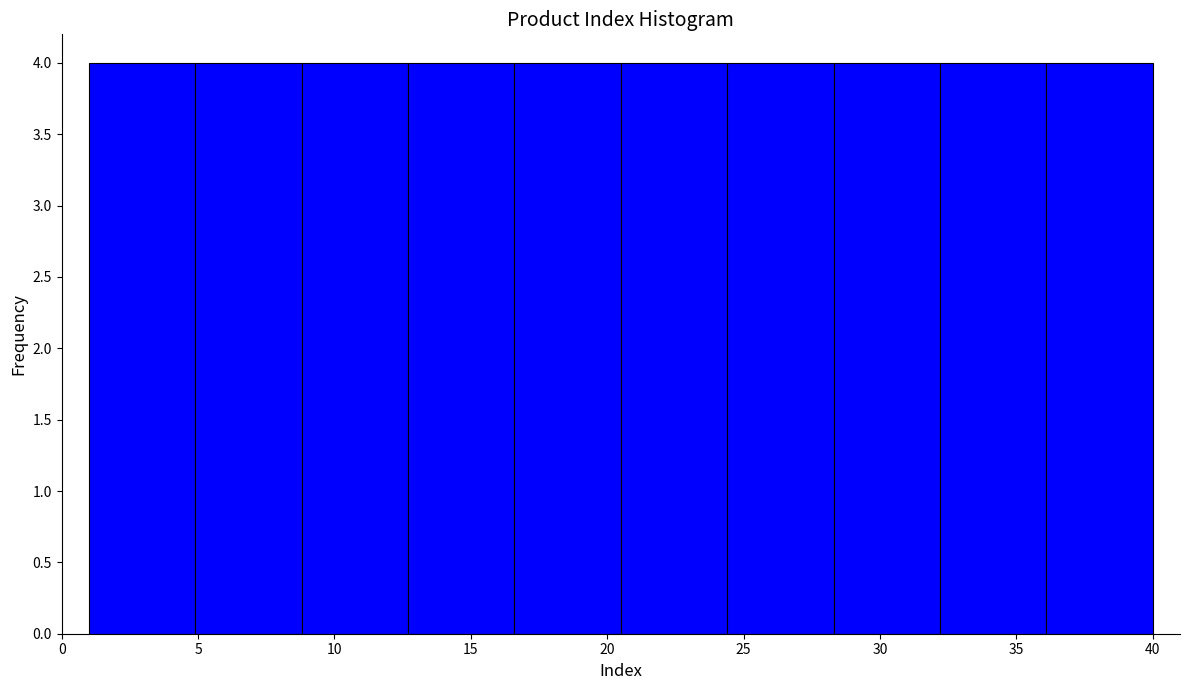

Reading left to right, list every bar in this chart as the range it spans on the x-axis followed by its height. Neither the bar edges nor the heights are printed on the chart, so give them approximately, as read against the axes.

1.0 to 4.9: 4
4.9 to 8.8: 4
8.8 to 12.7: 4
12.7 to 16.6: 4
16.6 to 20.5: 4
20.5 to 24.4: 4
24.4 to 28.3: 4
28.3 to 32.2: 4
32.2 to 36.1: 4
36.1 to 40.0: 4